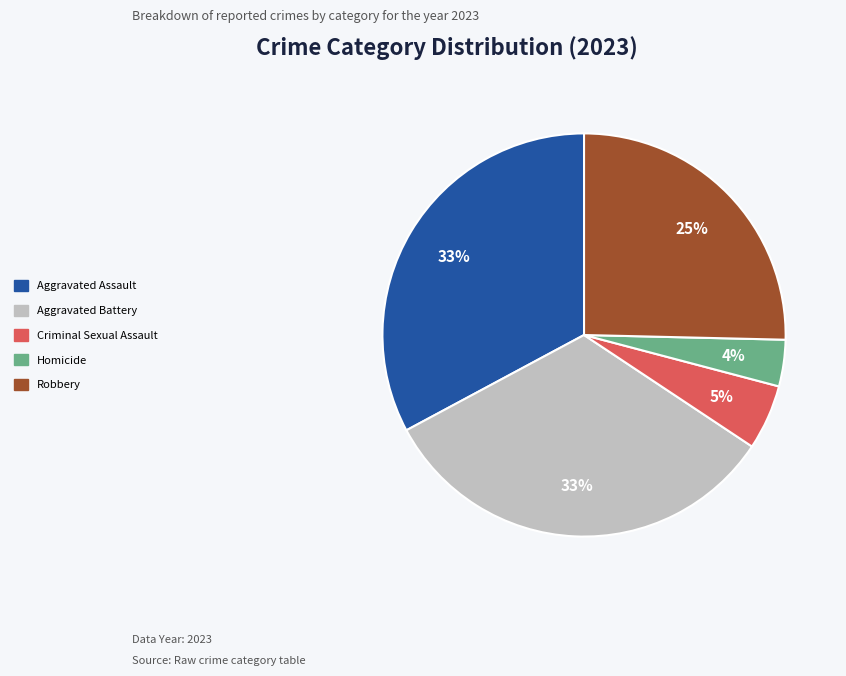

Count the number of slices in the pie.

5